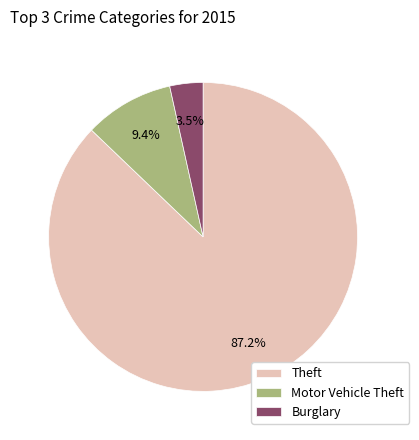

Which has a higher value, Theft or Burglary?

Theft